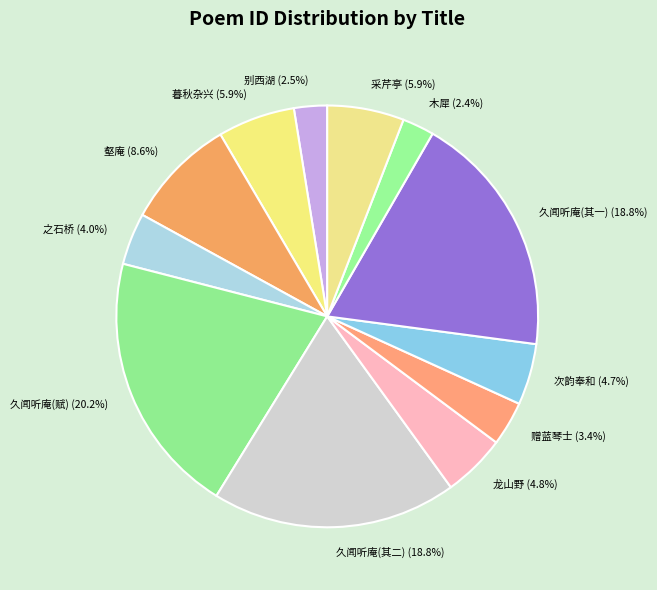

Do 久闻听庵(其二) and 久闻听庵(其一) together represent more than half of the pie?

No